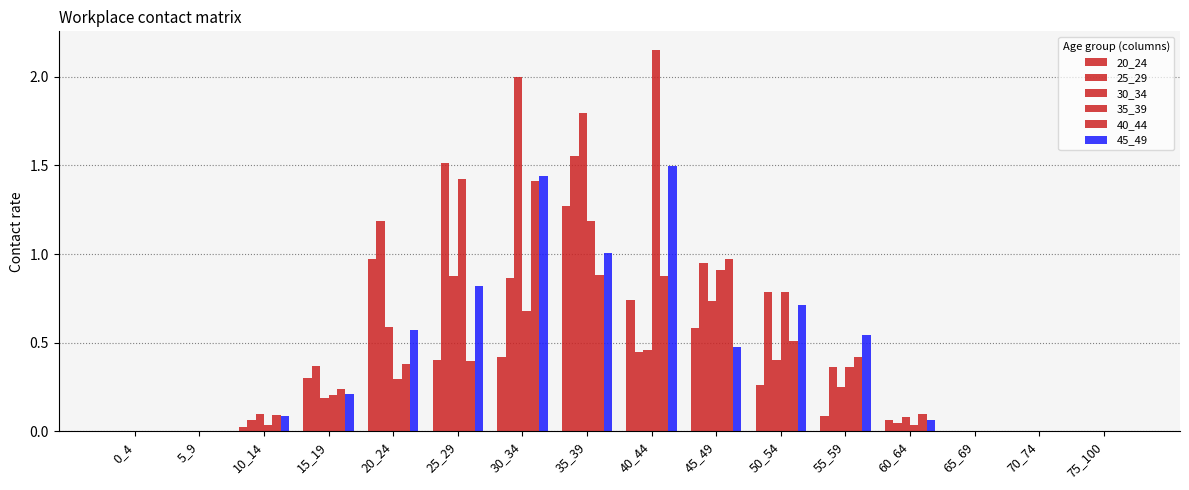

How many groups of bars are there?

16